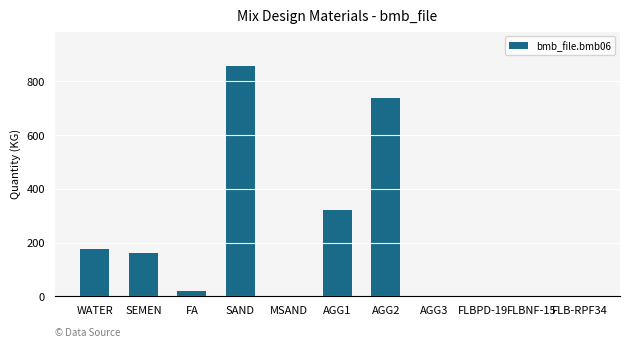

What is the difference between the values at FA and AGG2?

721.0